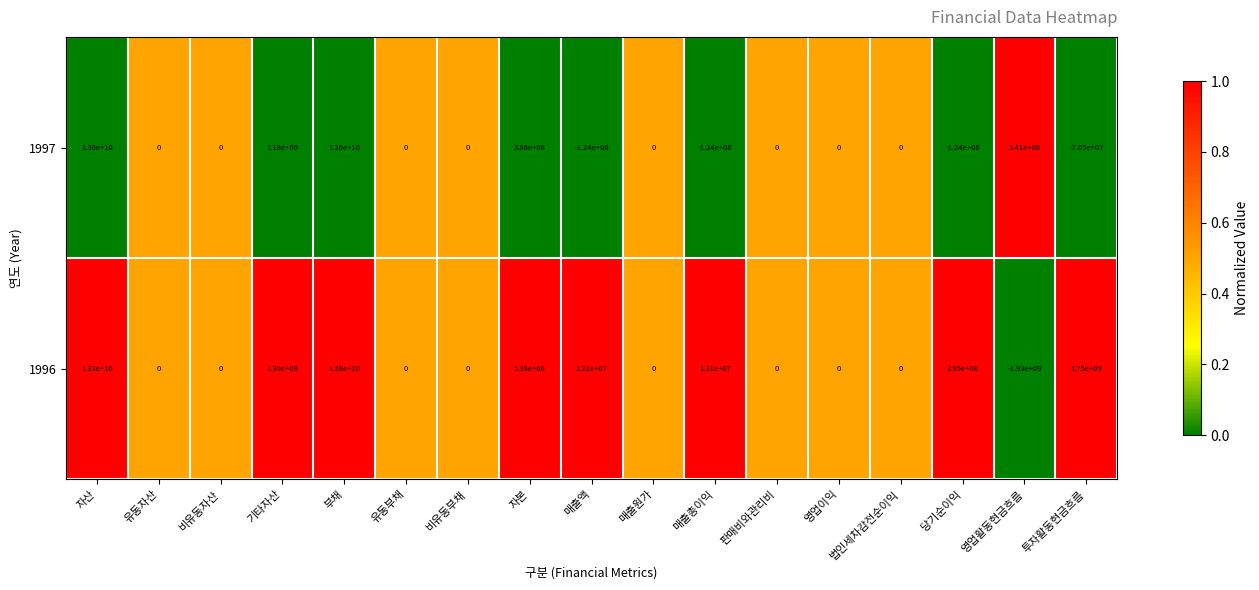

The 1996 series shows 1090363176 at 투자활동현금흐름. True or false?

False